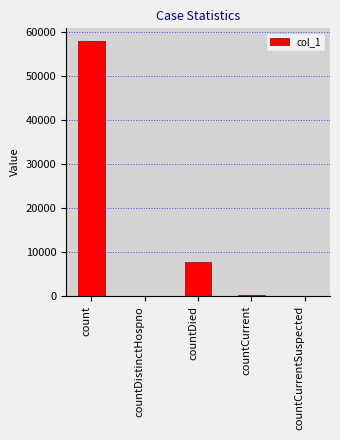

Where does the data first go above 295?

count